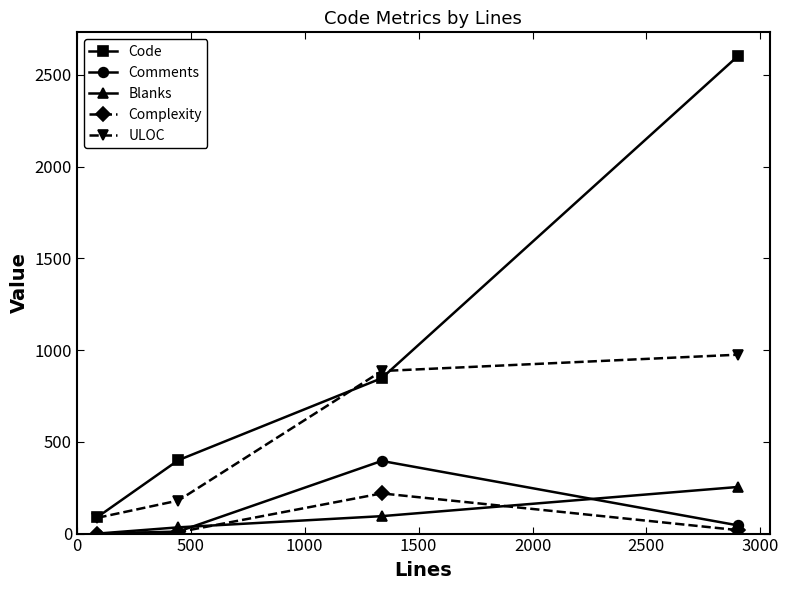

What is the value of the Complexity point at the 4th from the left?

19